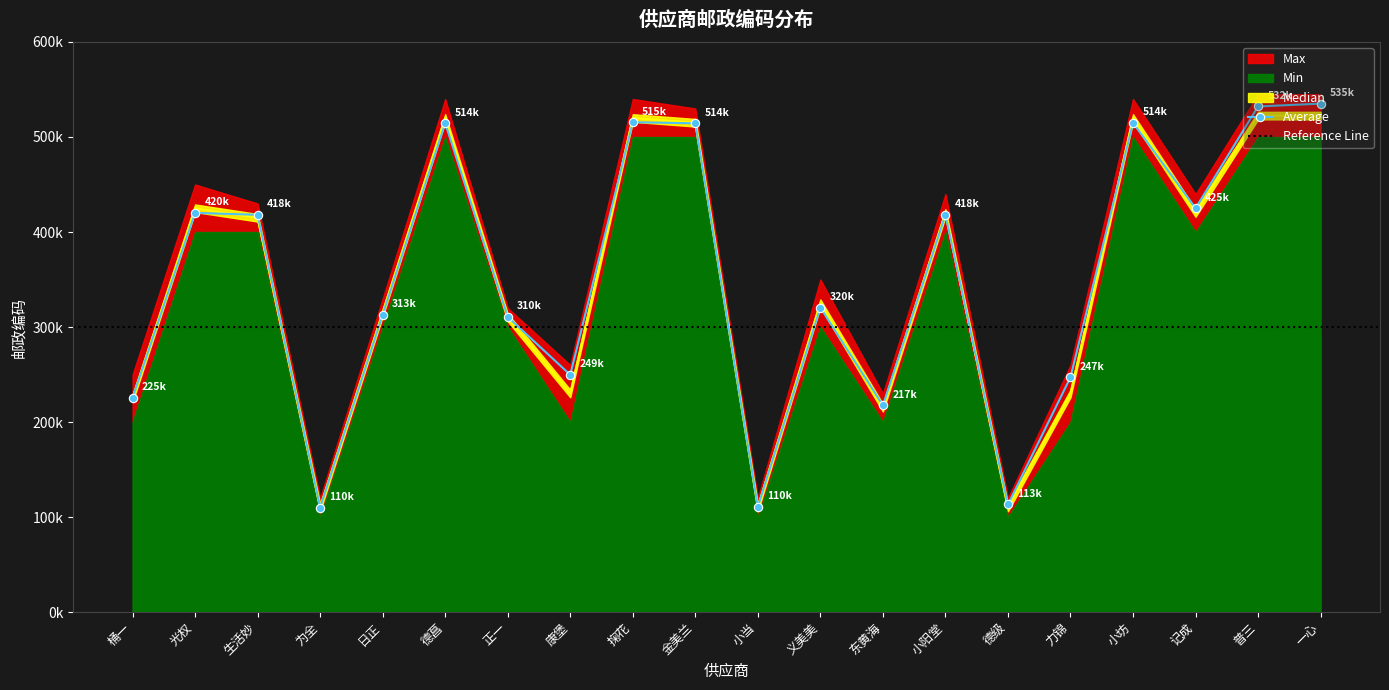

True or false: the data shows 727980 at 生活妙.

False